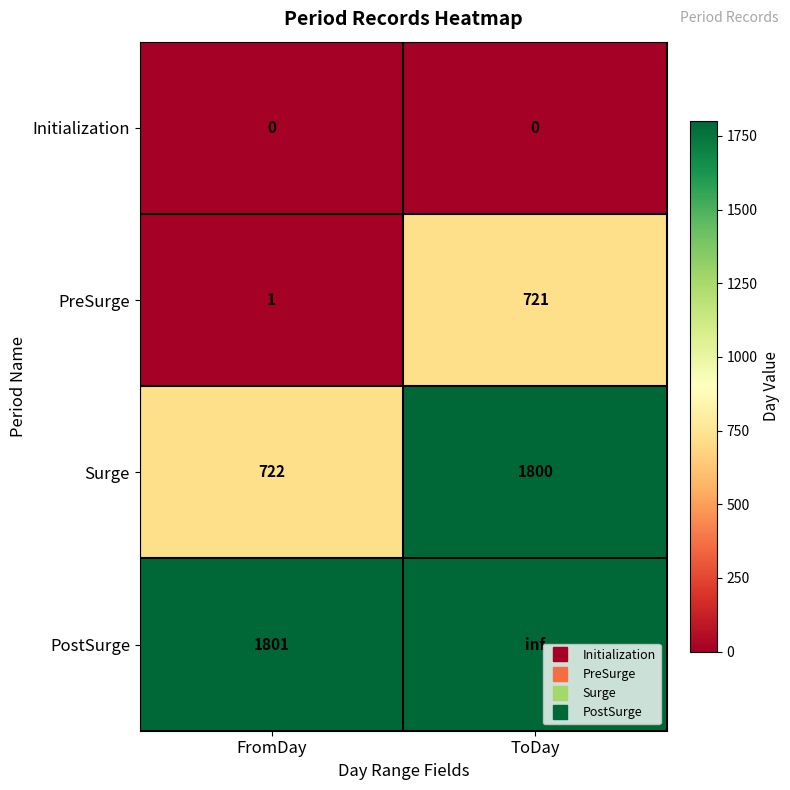

List the labels in order of Initialization value, smallest first.

FromDay, ToDay